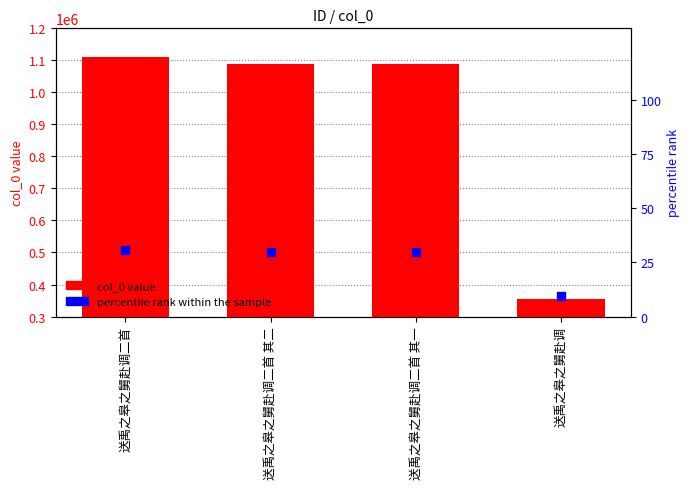

Which series has the largest total across all categories?

col_0